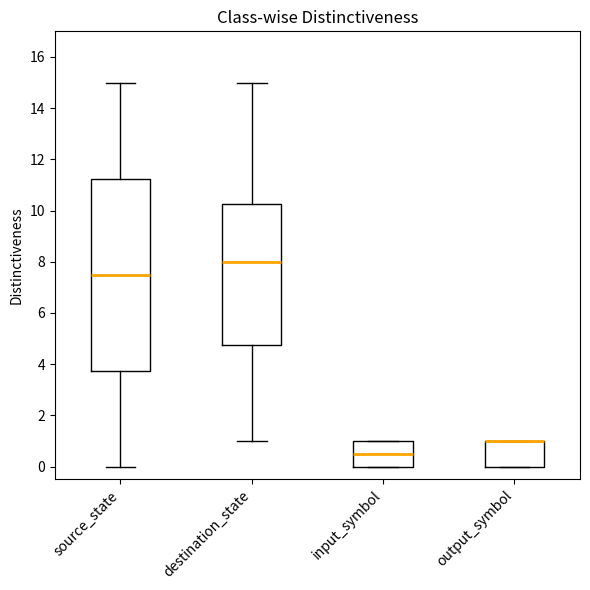

Where does the lower whisker of the box for destination_state end on the y-axis? The values are not printed on the chart, so give them approximately, as read against the axis.

1.0